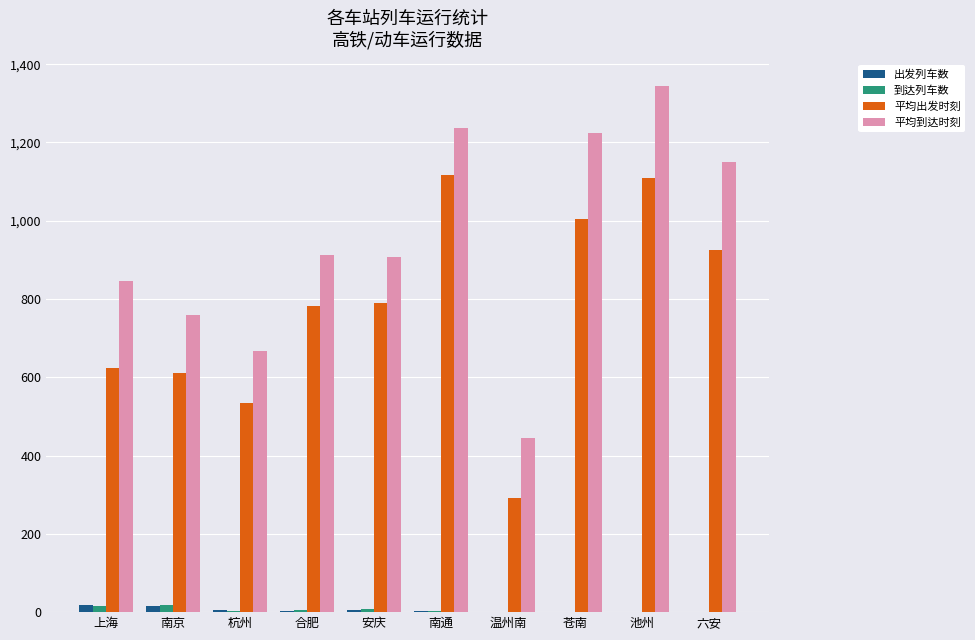

What is the sum of all 到达列车数 values?

57